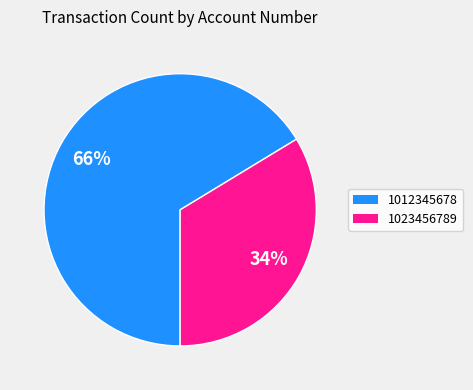

Between 1023456789 and 1012345678, which is larger?

1012345678